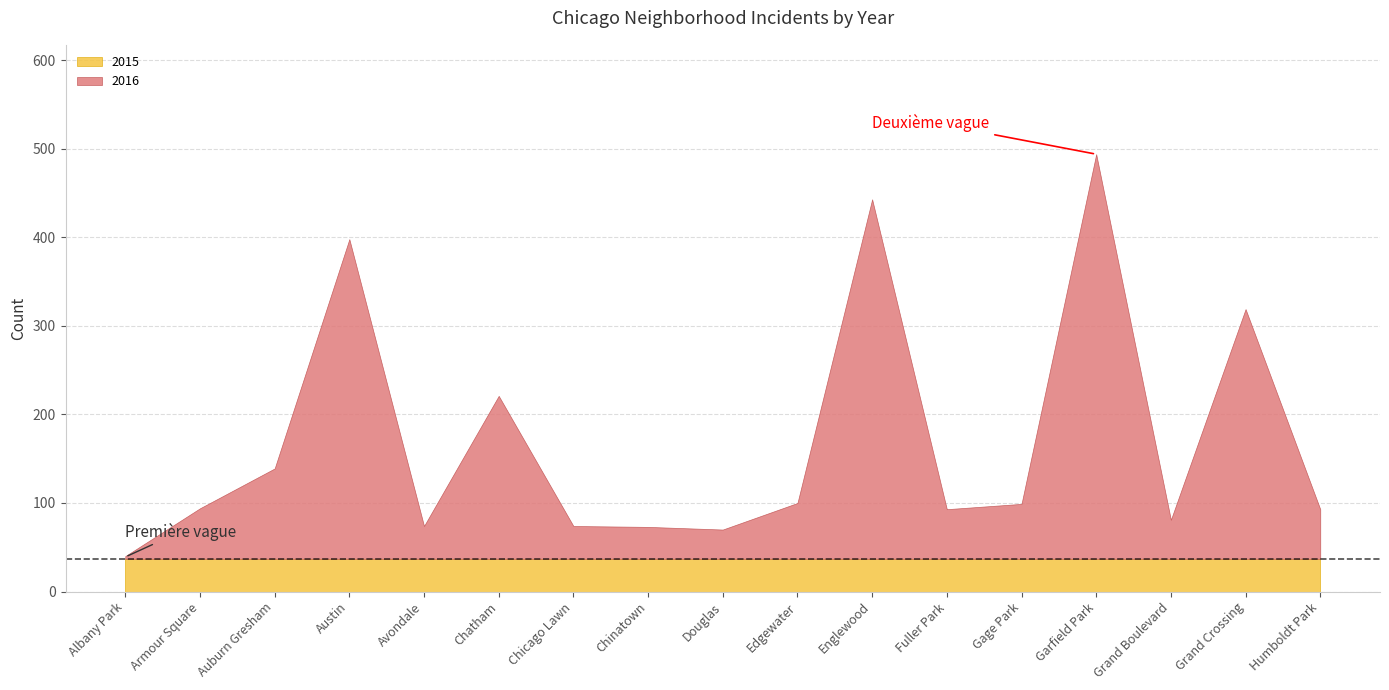

The value of 2015 at Edgewater is 37. True or false?

True